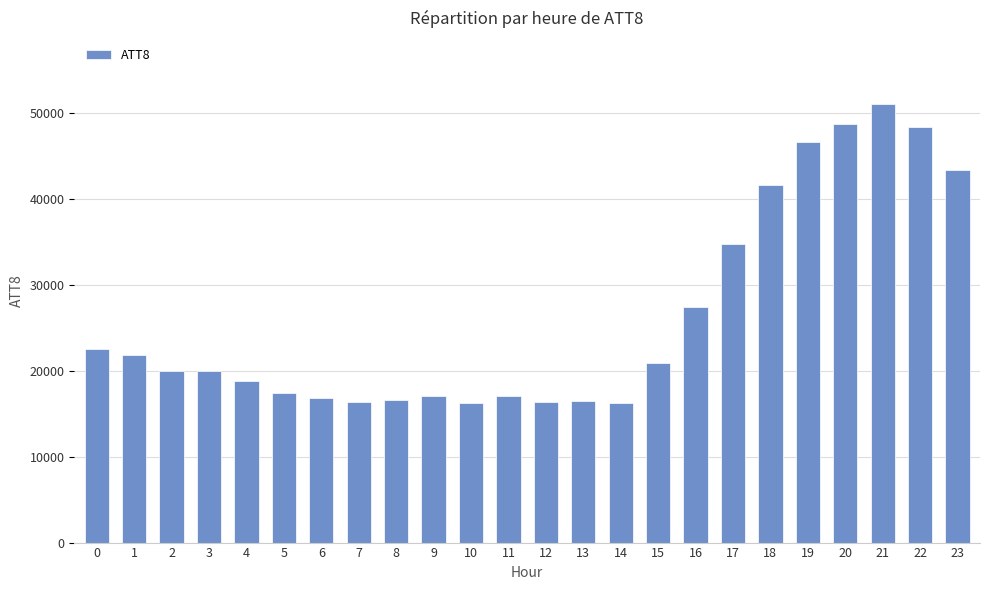

What is the ratio of the value at 2 to the value at 21?

0.4